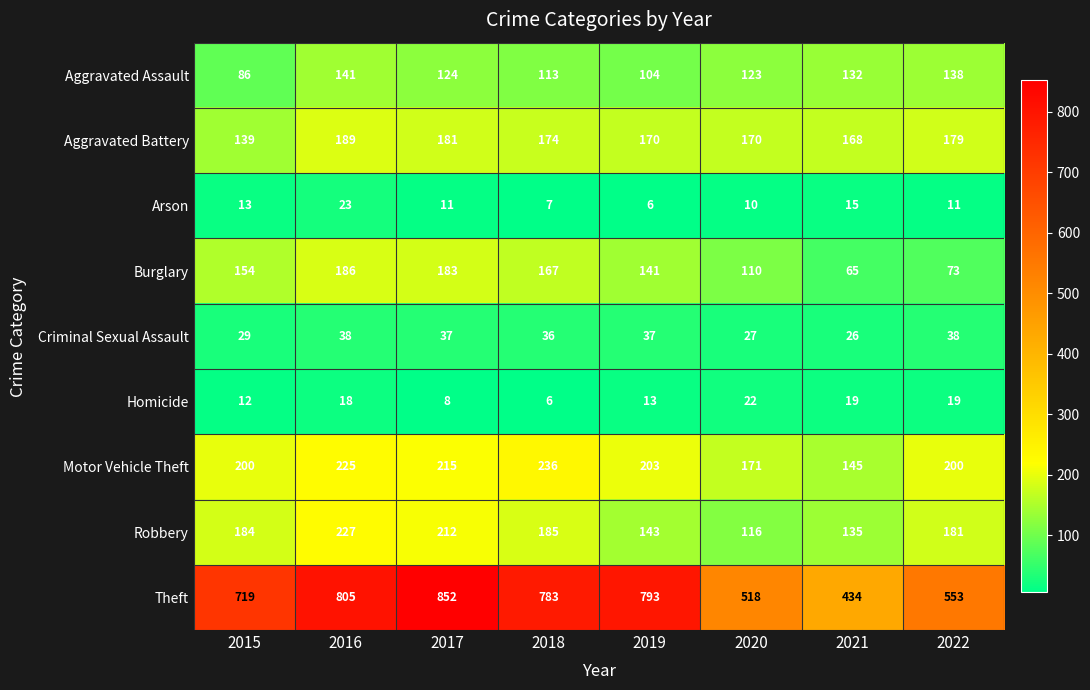

How many distinct data groups are displayed?

9